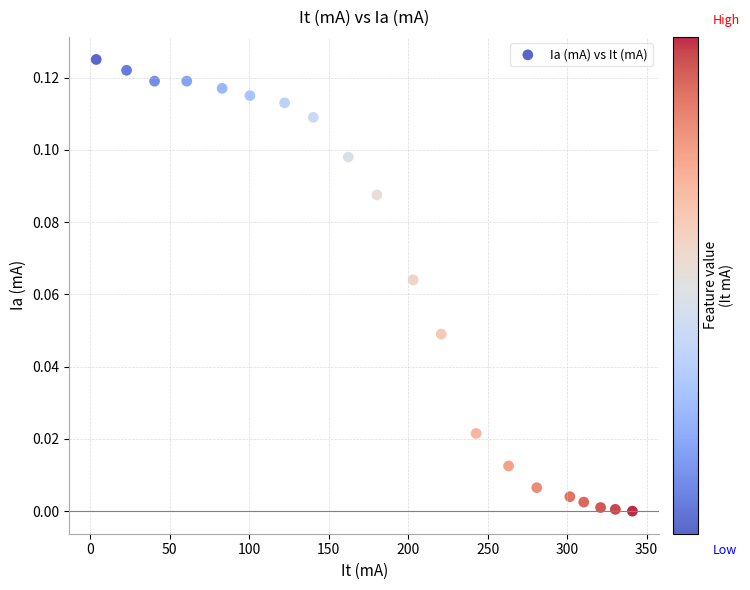

What is the range of X values (max minus min)?

337.4